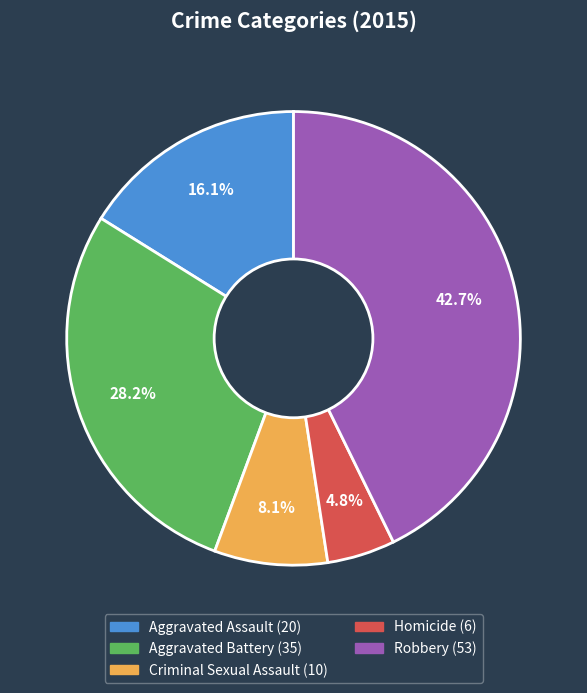

Is Criminal Sexual Assault the majority of the pie?

No